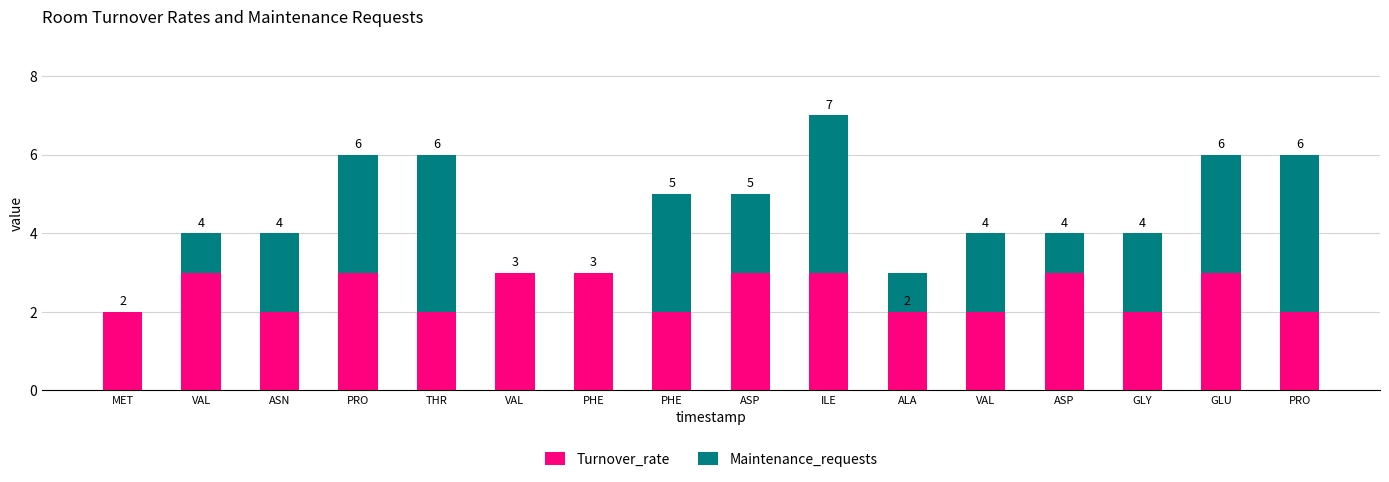

Rank the series at VAL from highest to lowest value.

Turnover_rate, Maintenance_requests